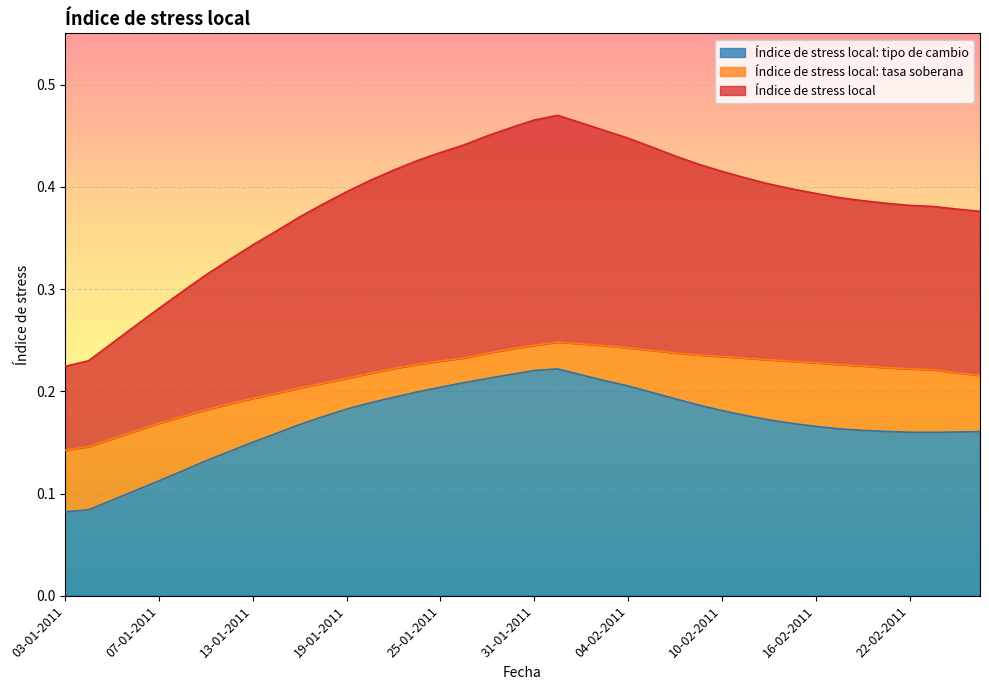

Which series changed the most between 13-01-2011 and 28-01-2011?

Índice de stress local